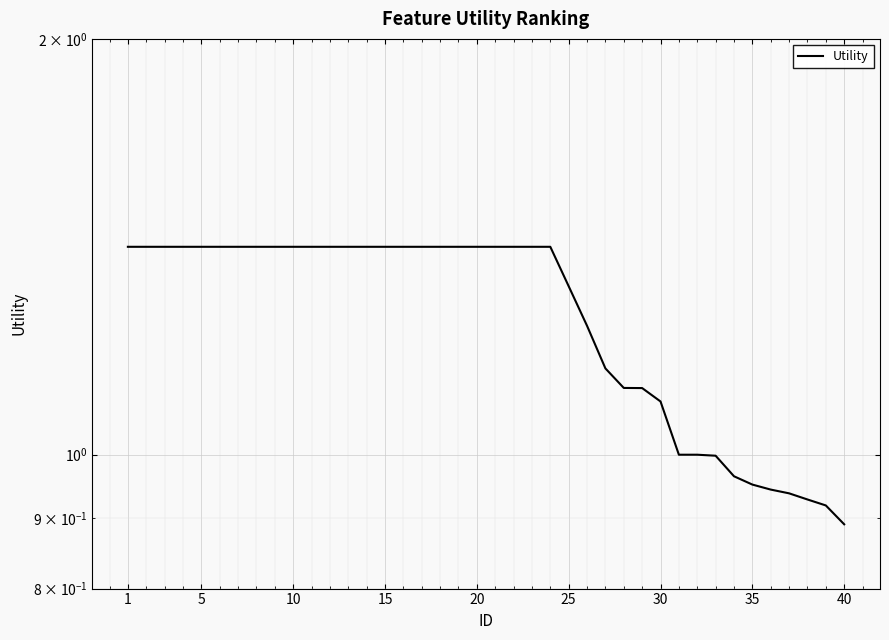

At which label does the data first exceed 1?

1